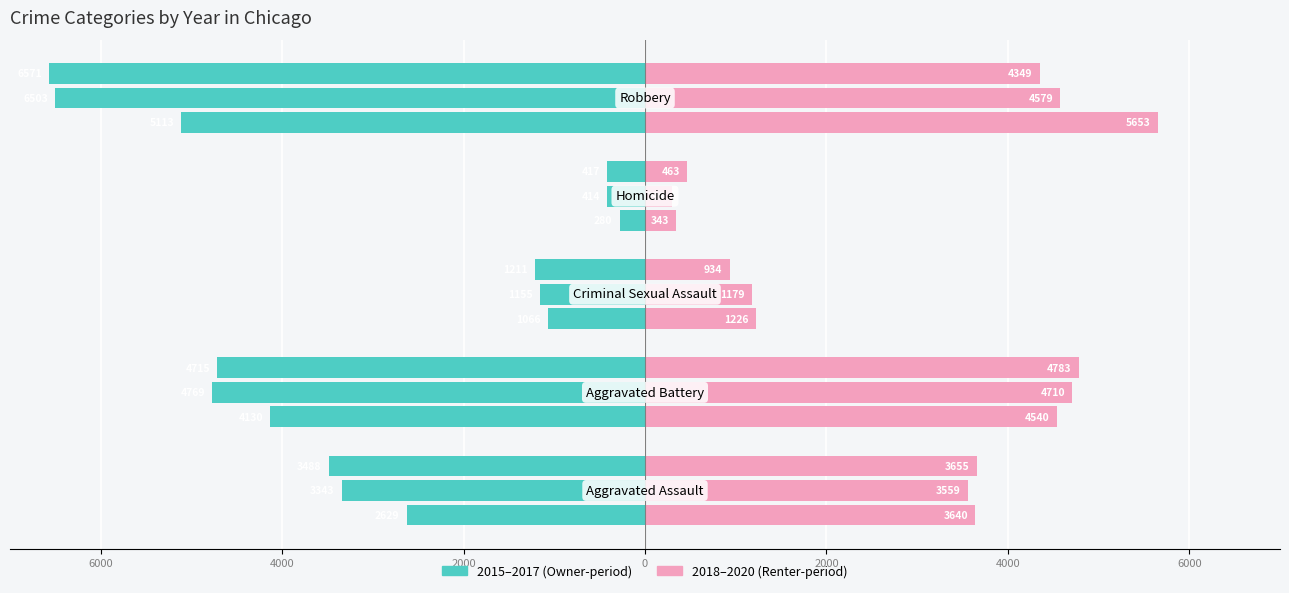

What is the total value across all series at Homicide?

-6